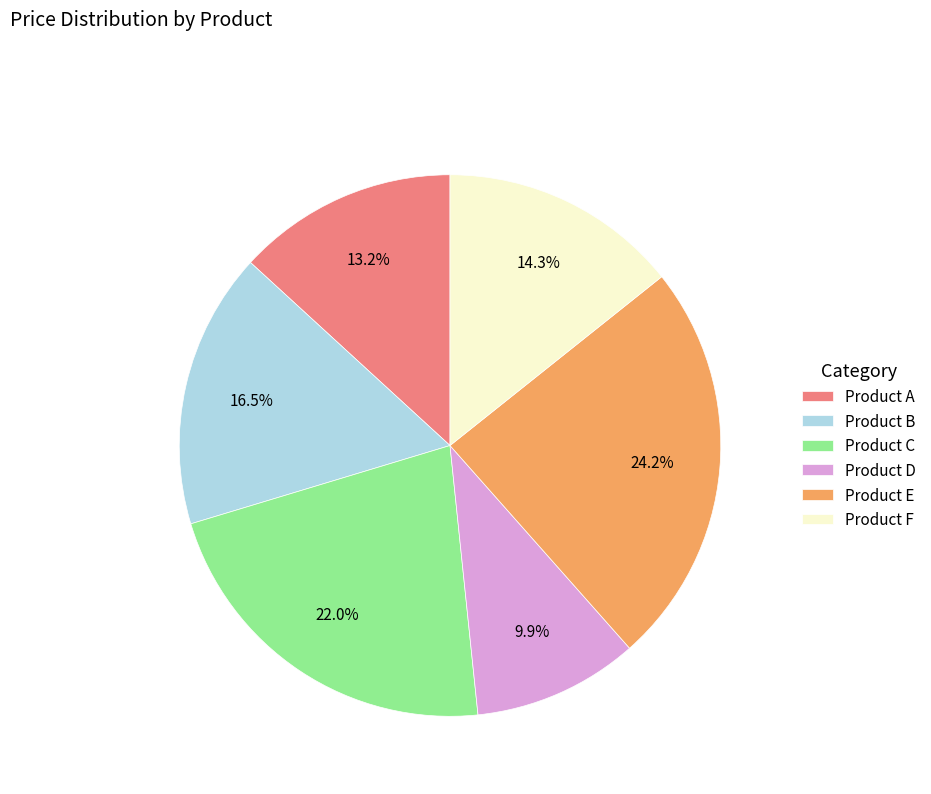

Between Product D and Product A, which is larger?

Product A